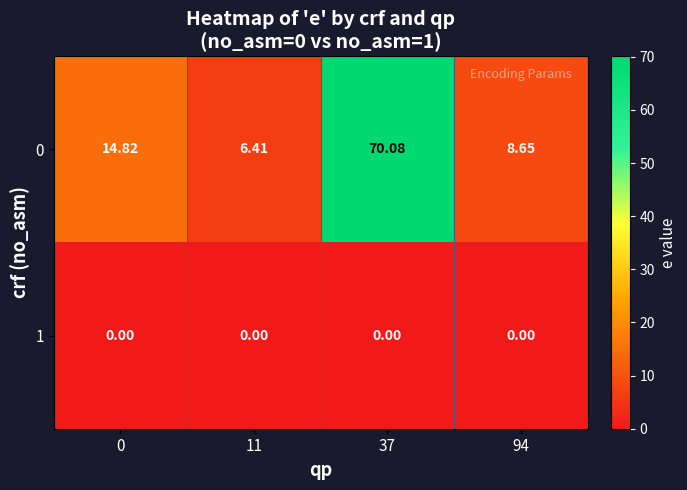

At 0, list the series in order from largest to smallest.

0, 1